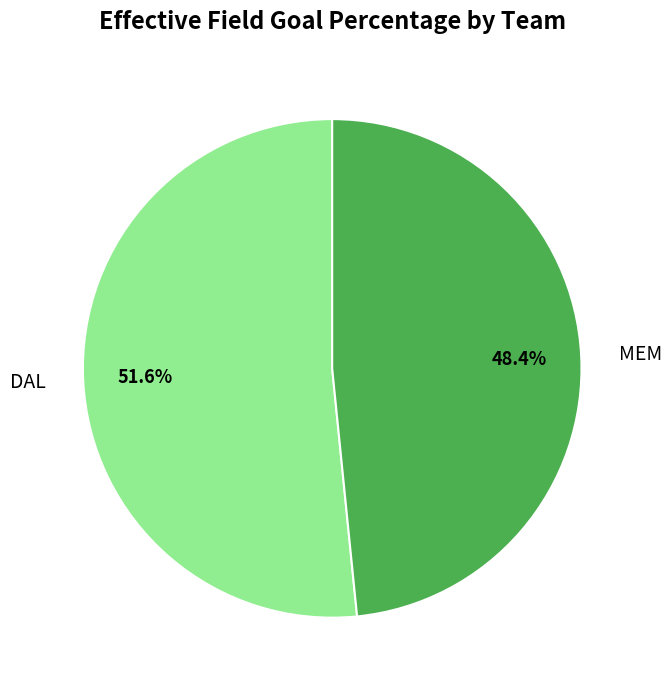

What is the majority slice?

DAL